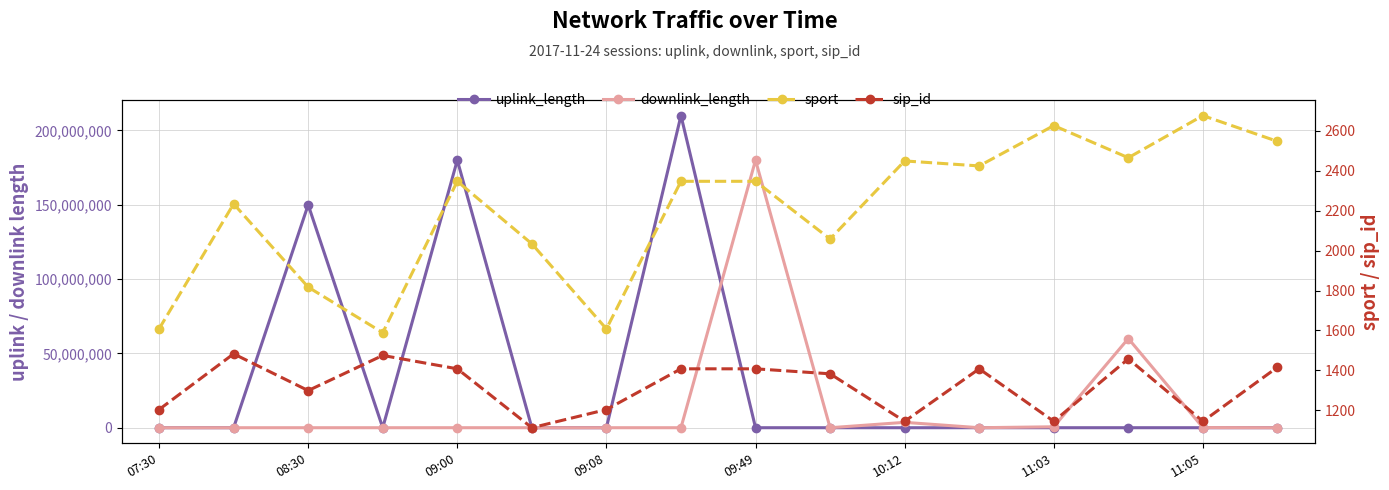

At 09:08, list the series in order from largest to smallest.

downlink_length, sport, sip_id, uplink_length